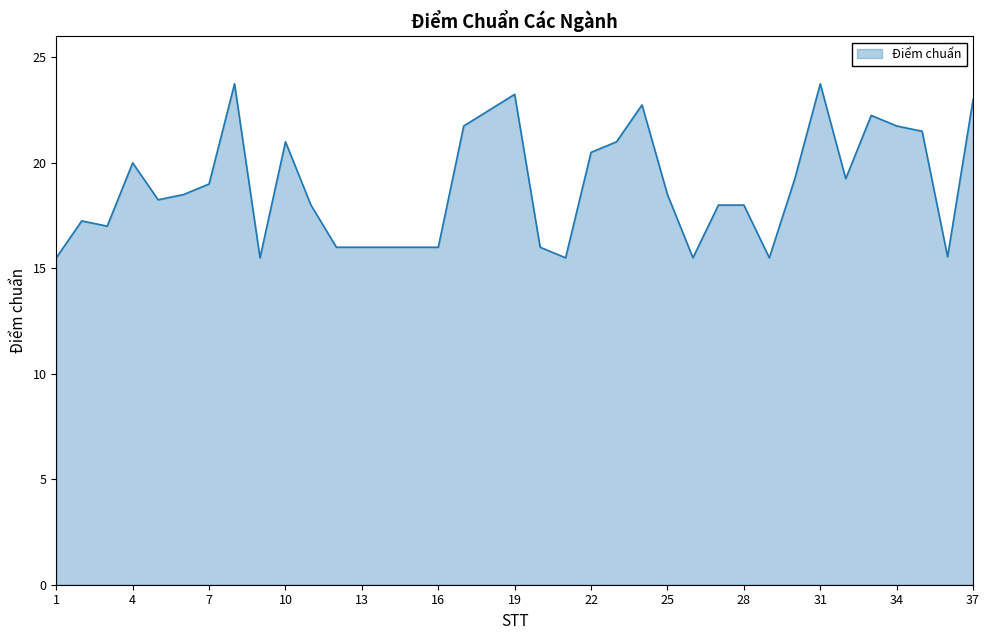

What is the smallest value displayed?

15.5